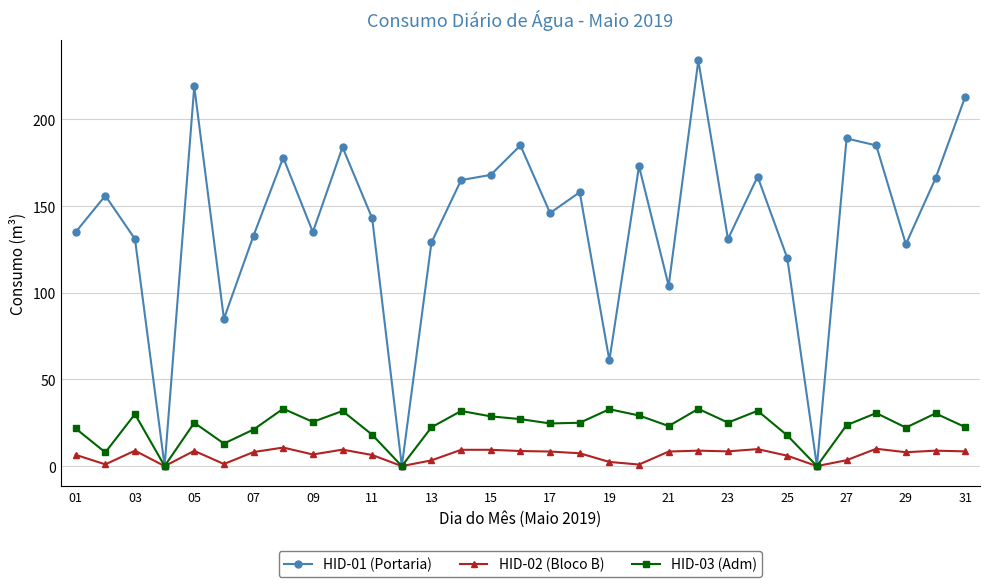

What is the maximum value for HID-03 (Adm)?

33.1